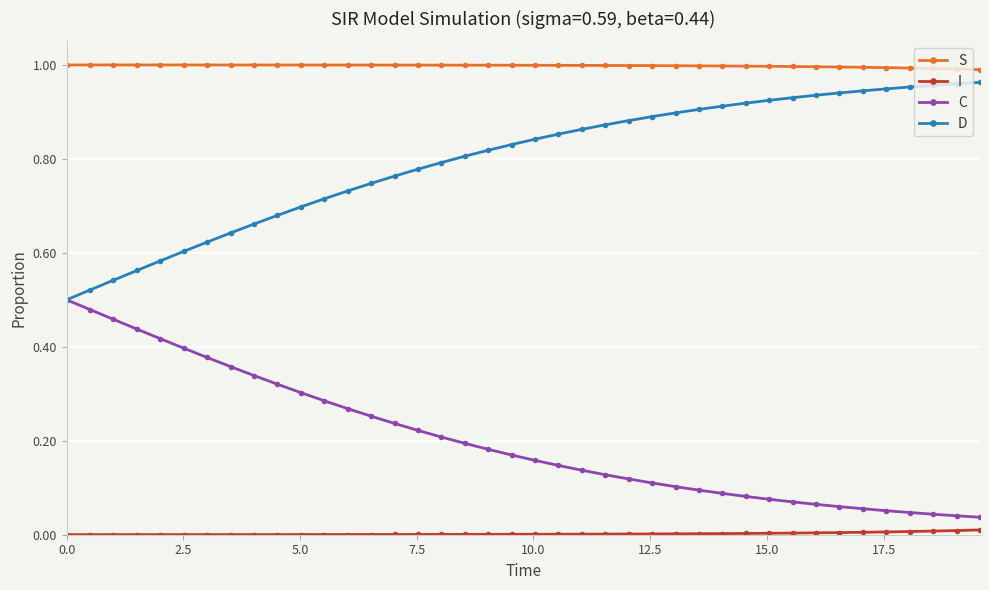

True or false: S and D intersect in this chart.

False